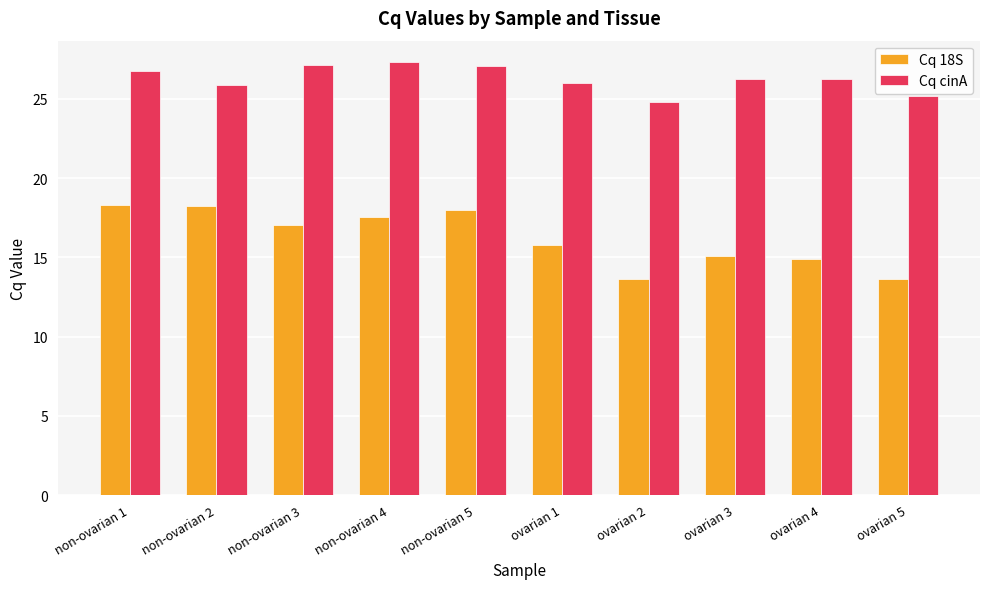

What is the difference between the maximum and minimum values in the Cq 18S series?

4.7